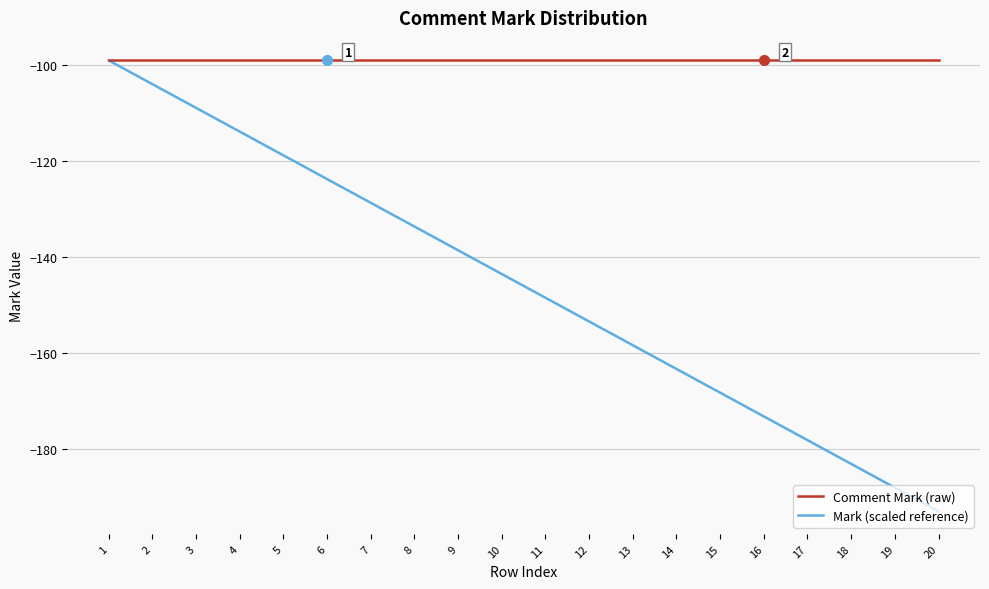

Is the value of Mark (scaled reference) at 10 greater than the value of Comment Mark (raw) at 15?

No